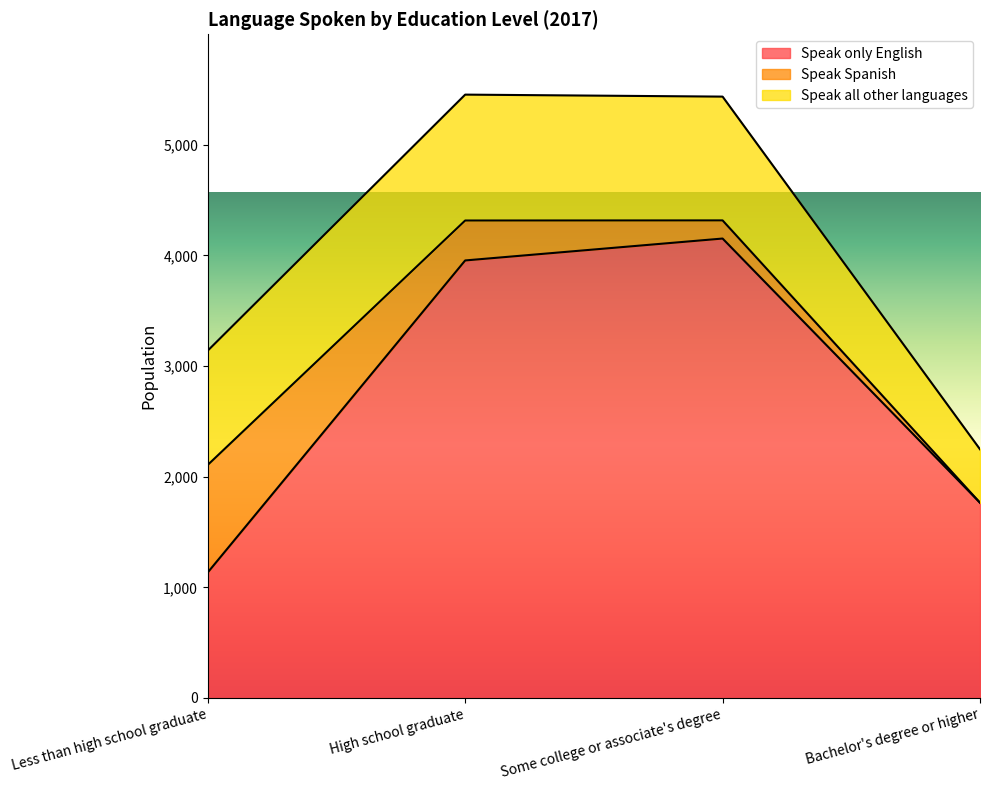

Which series changed the most between Less than high school graduate and High school graduate?

Speak only English